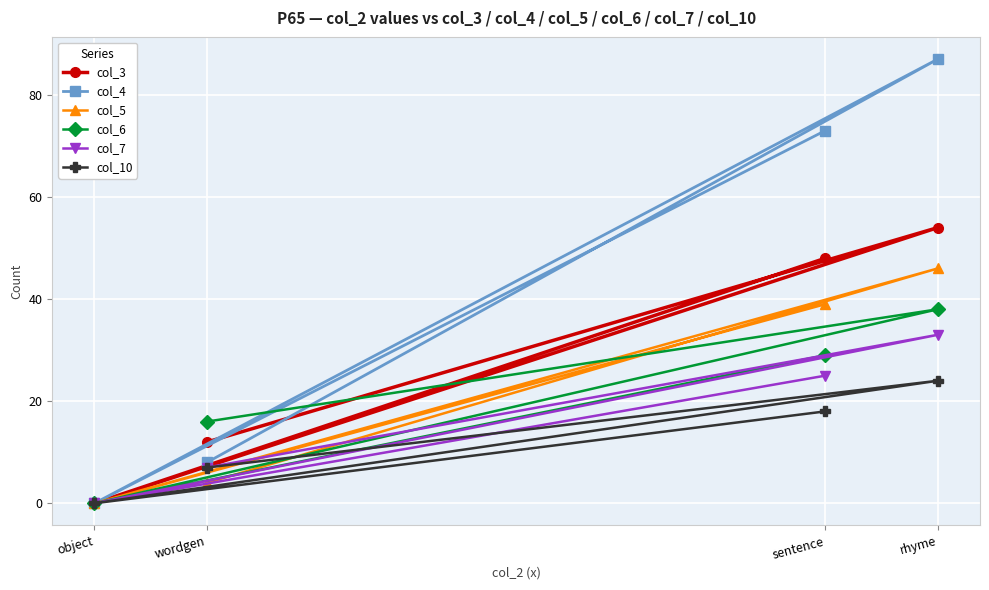

How many categories are shown in the chart?

4